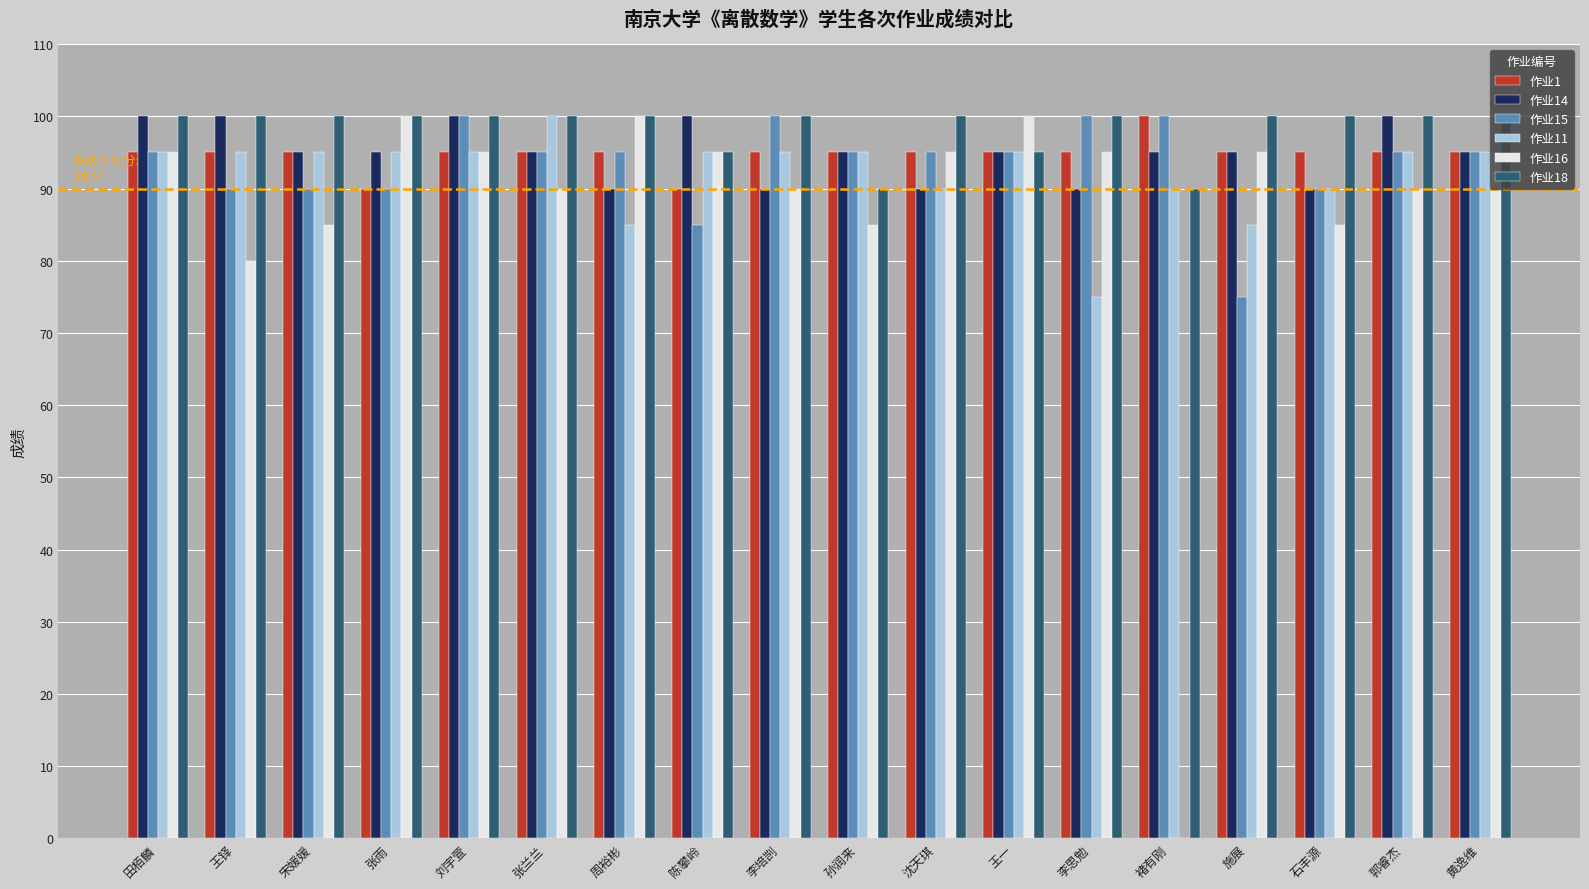

What is the highest value of the 作业14 series?

100